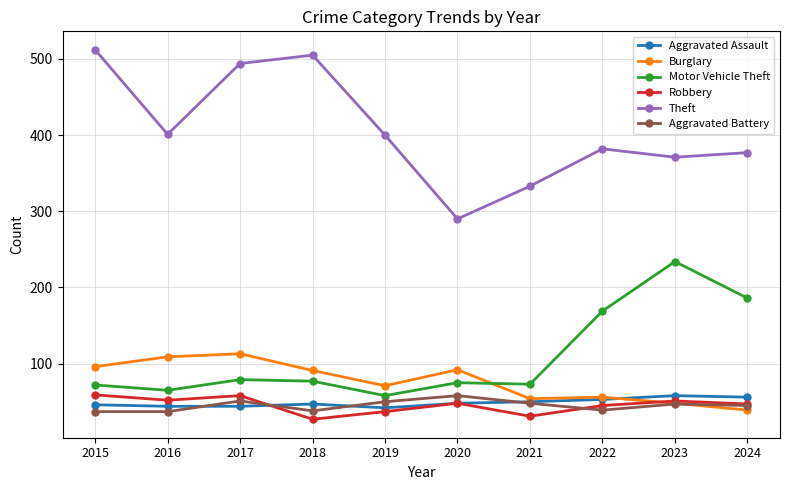

What is the value of the Burglary point at the 5th from the left?

71